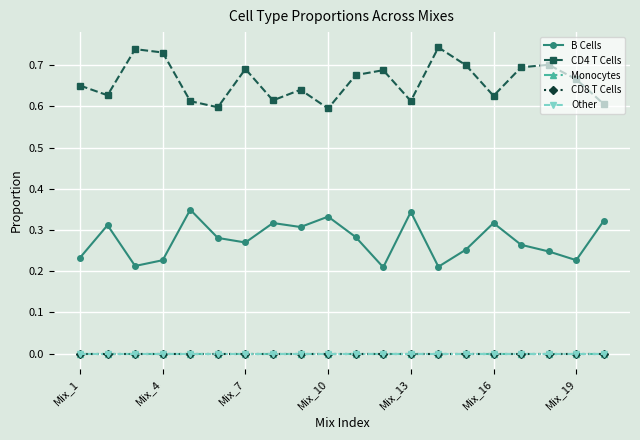

True or false: Other and CD4 T Cells cross at least once.

False